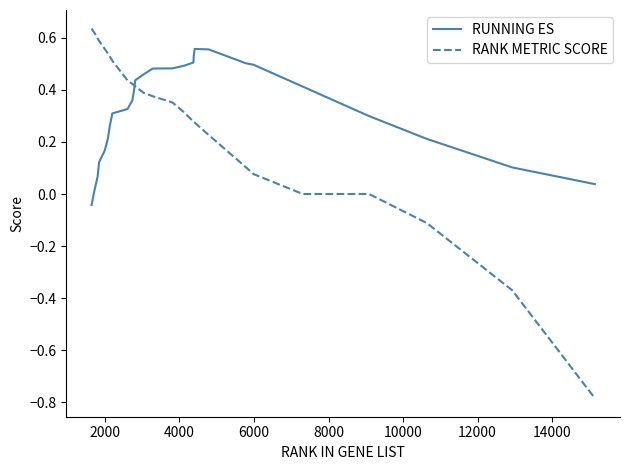

How many times do RUNNING ES and RANK METRIC SCORE cross each other?

1